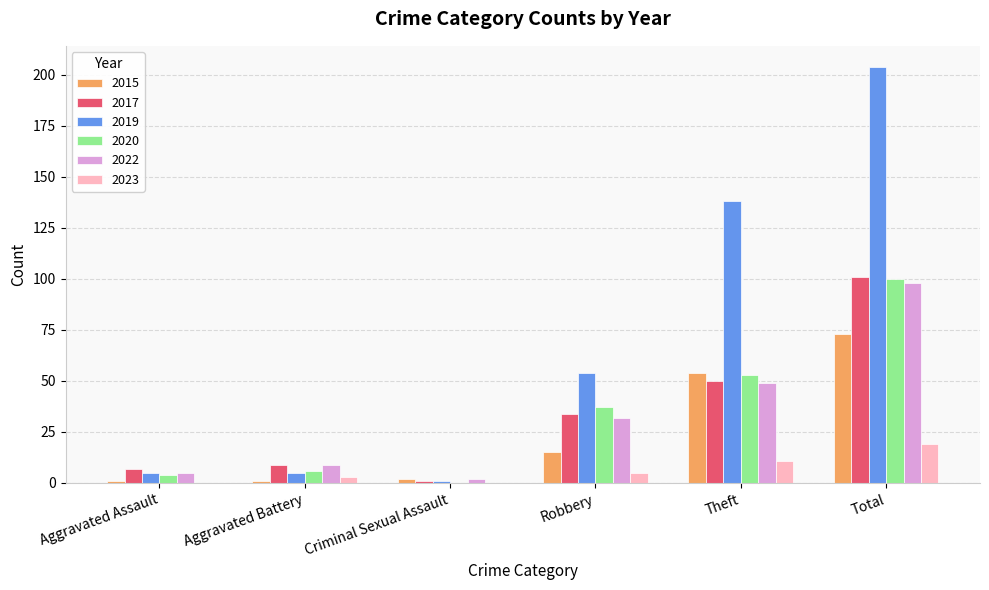

What is the total value across all series at Robbery?

177